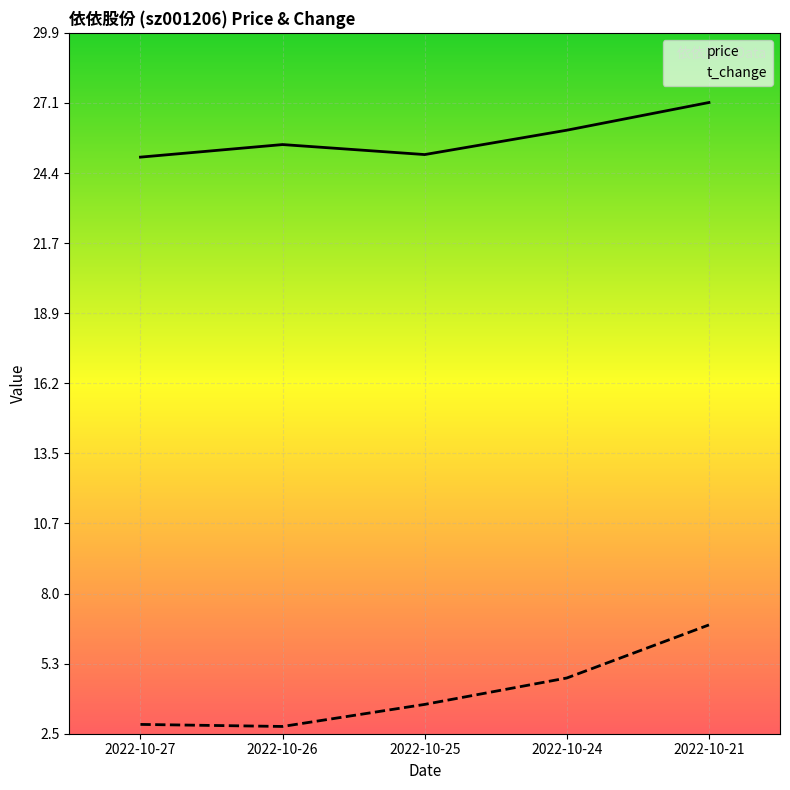

List the labels in order of price value, smallest first.

2022-10-27, 2022-10-25, 2022-10-26, 2022-10-24, 2022-10-21